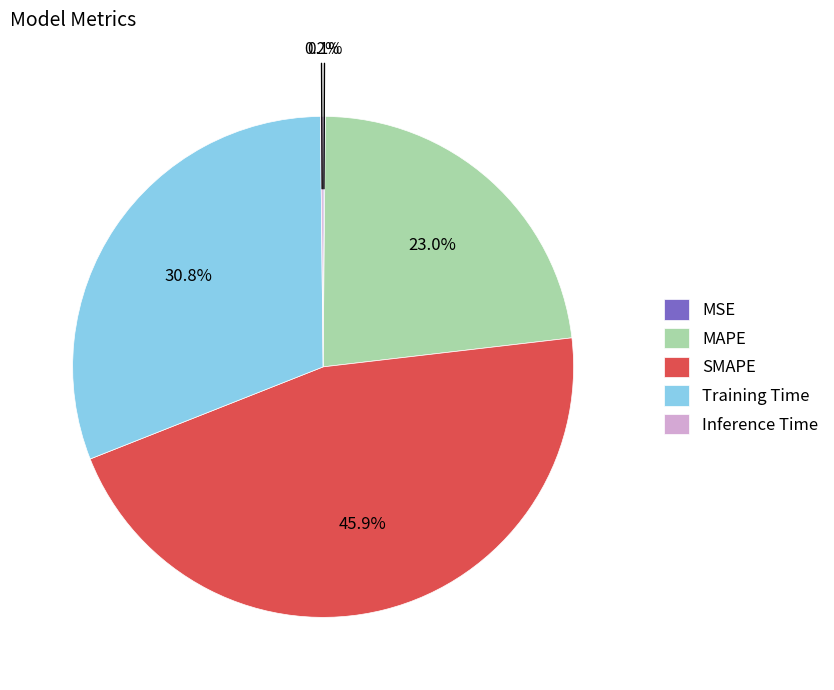

Approximately how many times larger is the value at MAPE compared to Training Time?

0.7